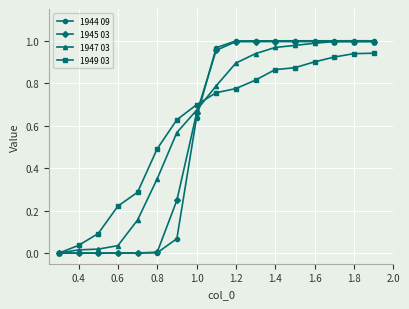

Which series has the largest range (max minus min)?

1944 09